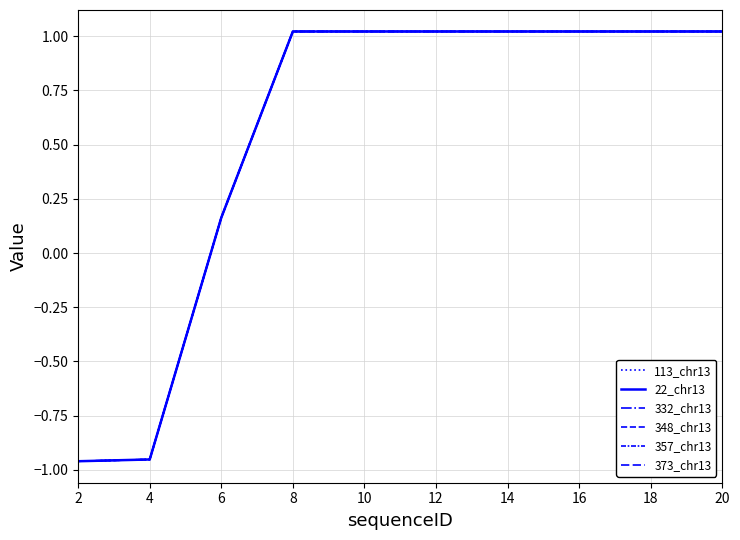

Does the chart have visible grid lines?

Yes